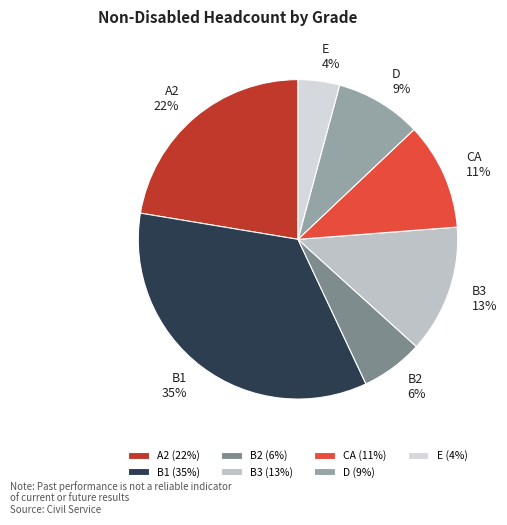

Which has a higher value, CA or B3?

B3